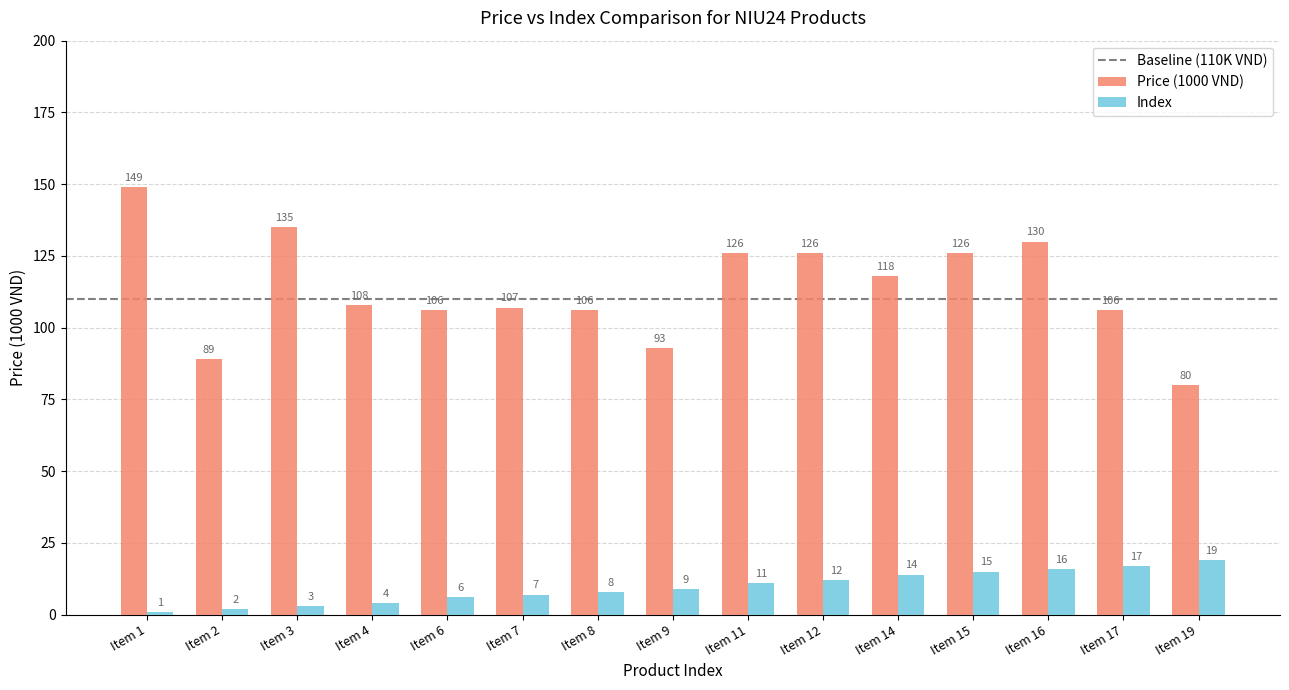

How many categories are shown in the chart?

15